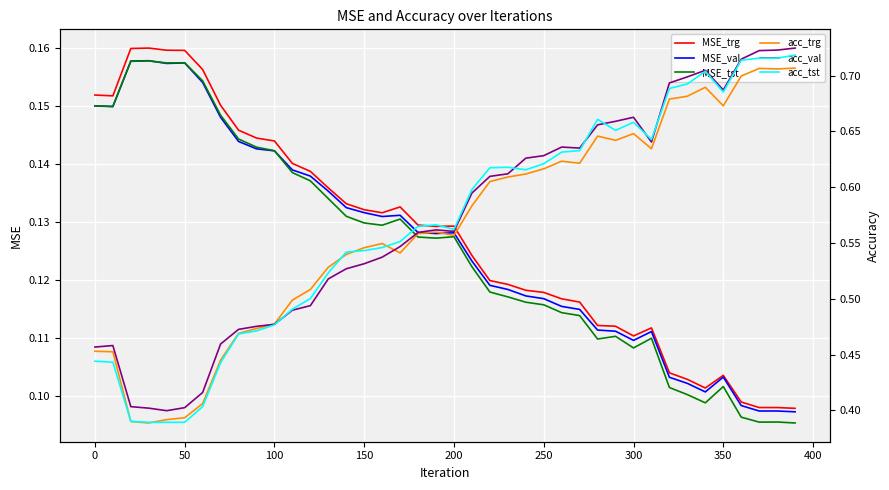

In MSE_trg, how many points are higher than both neighbors (excluding endpoints)?

5